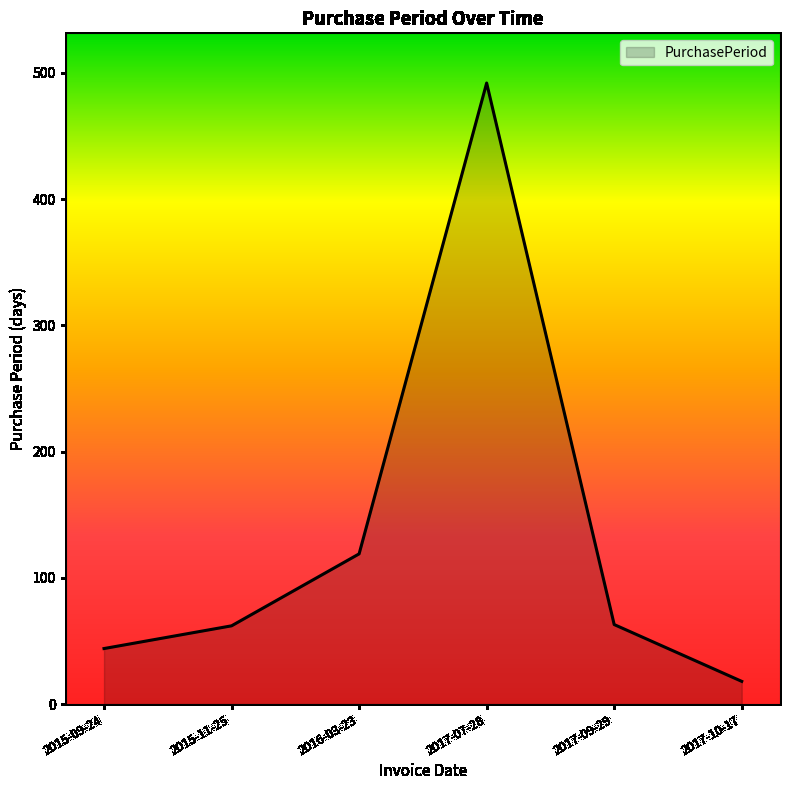

What value does the data have at 2017-07-28, to the nearest 5?

490